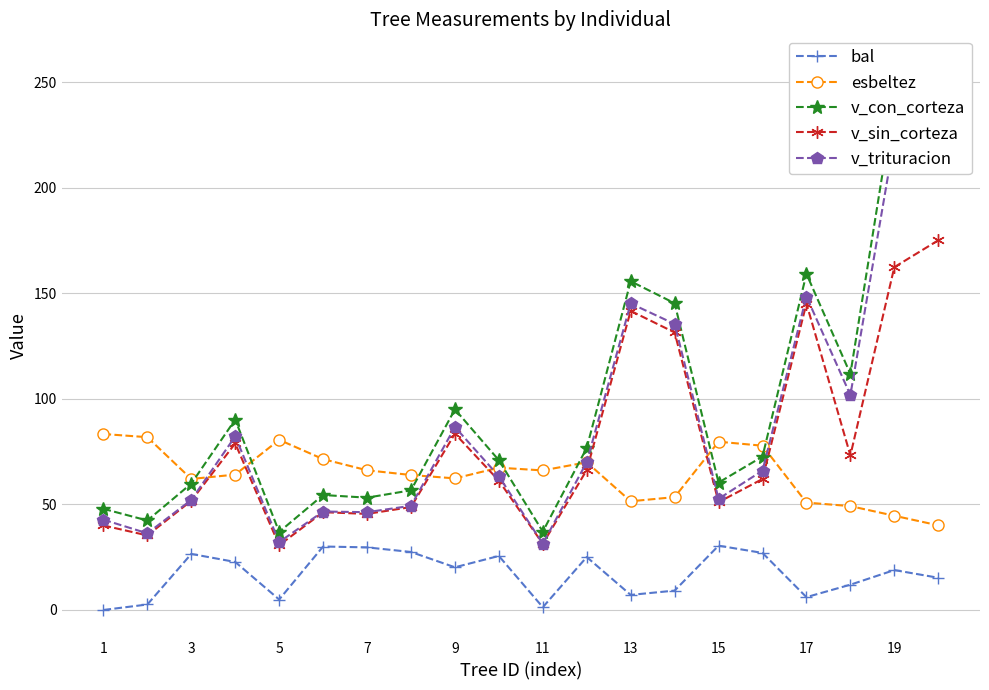

True or false: bal has more than 2 points higher than both neighbors.

True